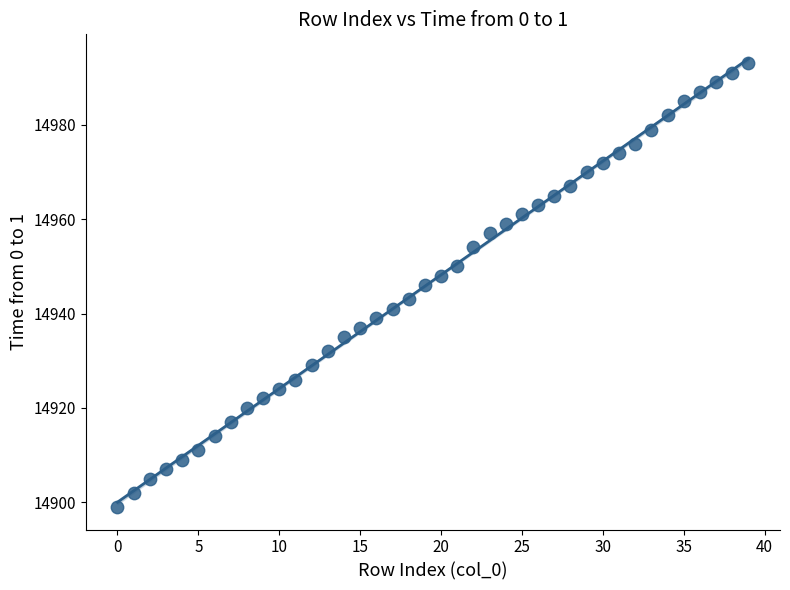

What is the range of Y values (max minus min)?

94